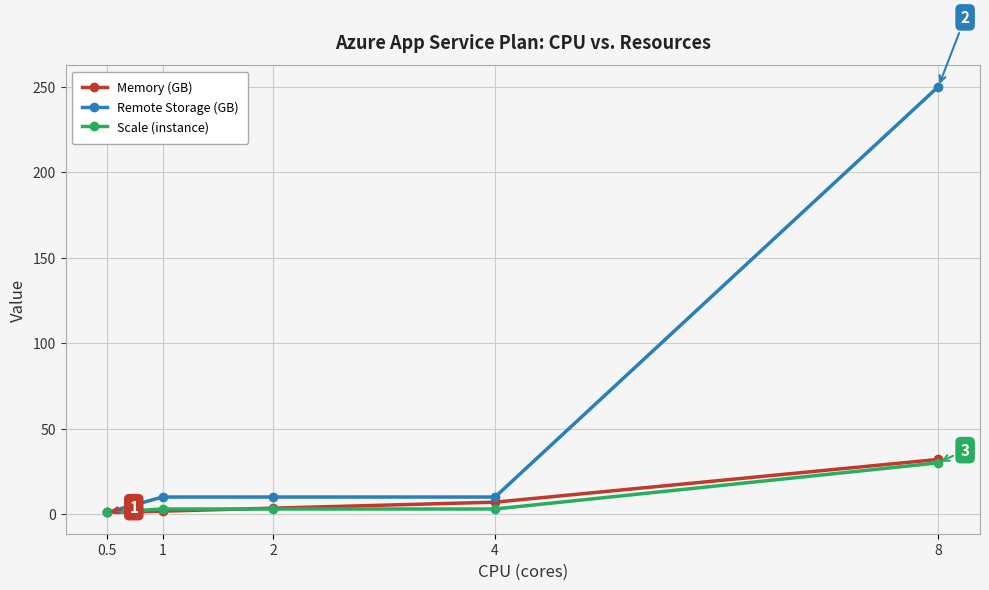

What are all the series names shown in the legend?

Memory (GB), Remote Storage (GB), Scale (instance)